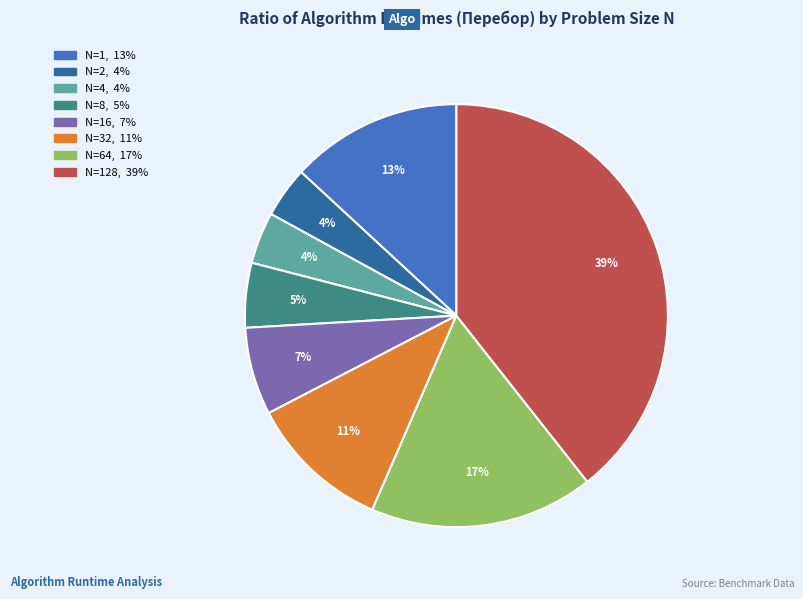

Does any single category account for the majority?

No